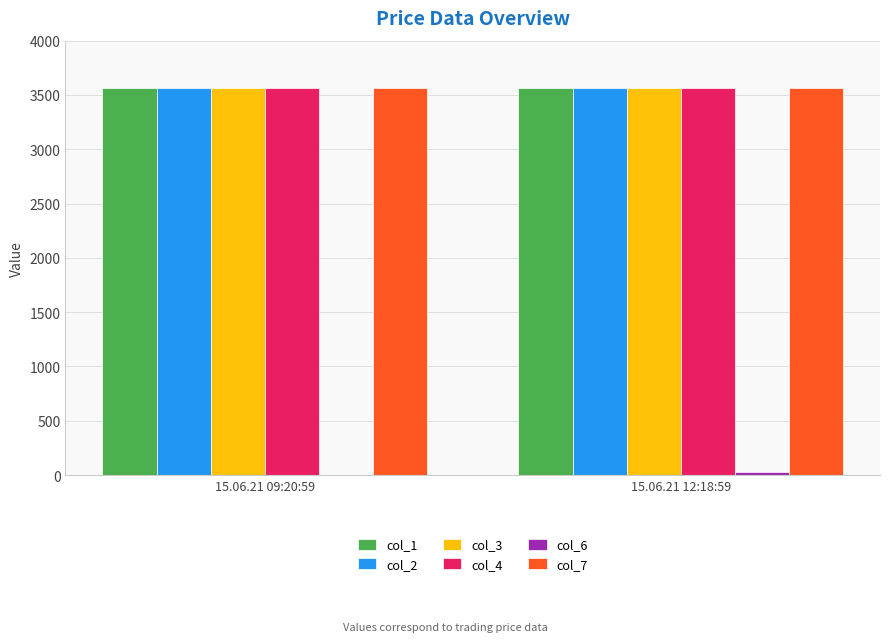

What is the sum of all col_2 values?

7127.9